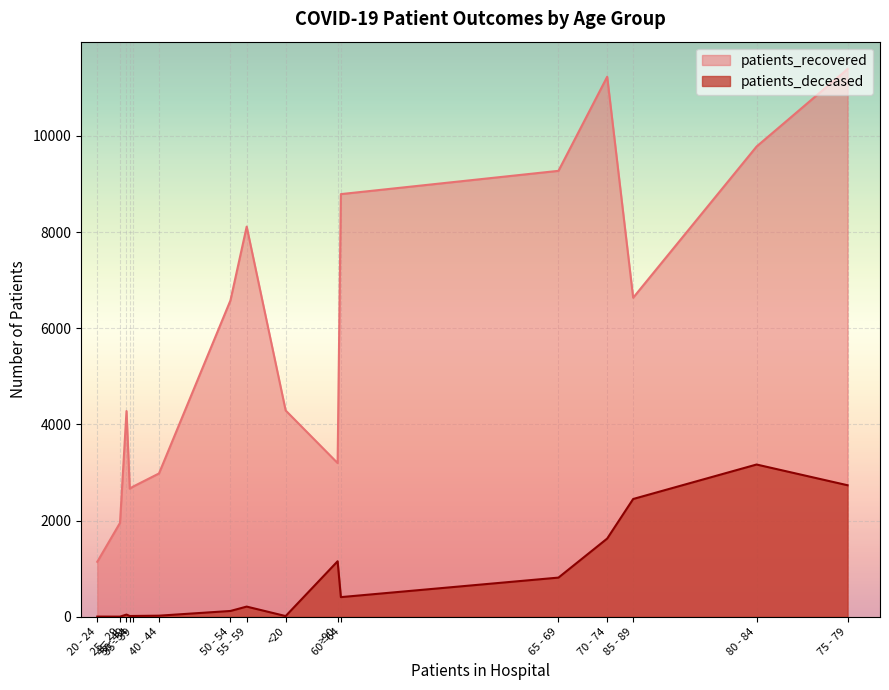

What is the value of the patients_deceased point at the 16th from the left?

1155